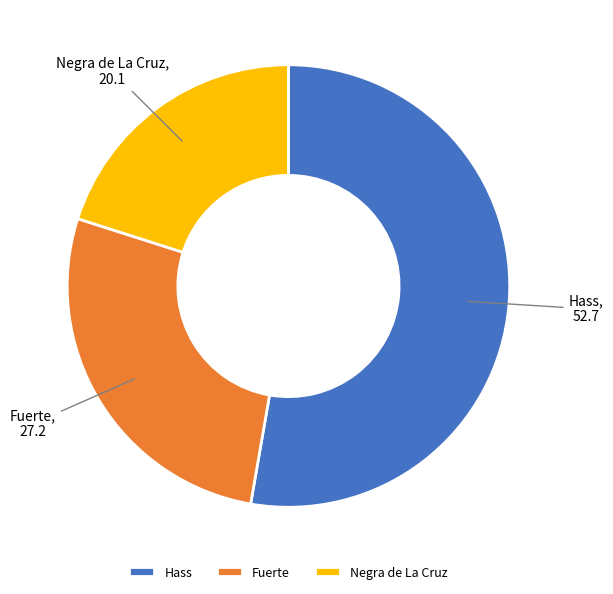

How many slices are in this pie chart?

3